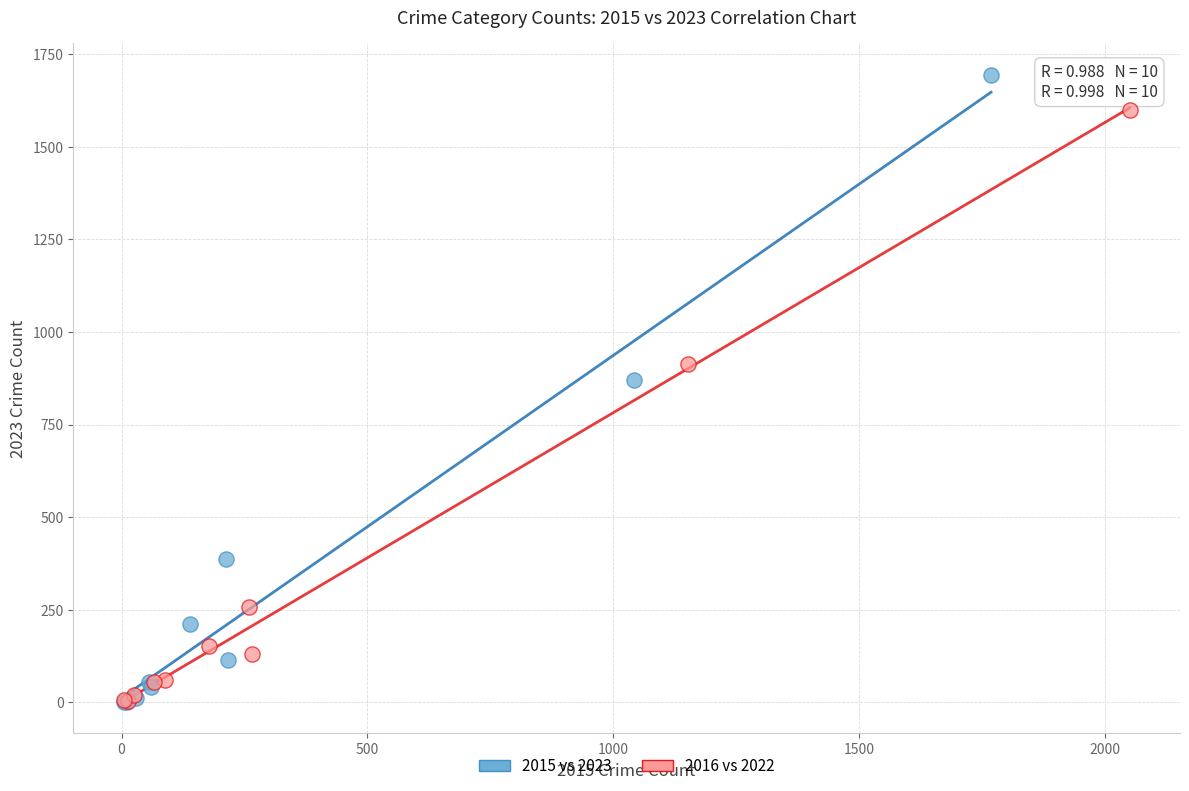

Which series contains the highest Y value?

2015 vs 2023